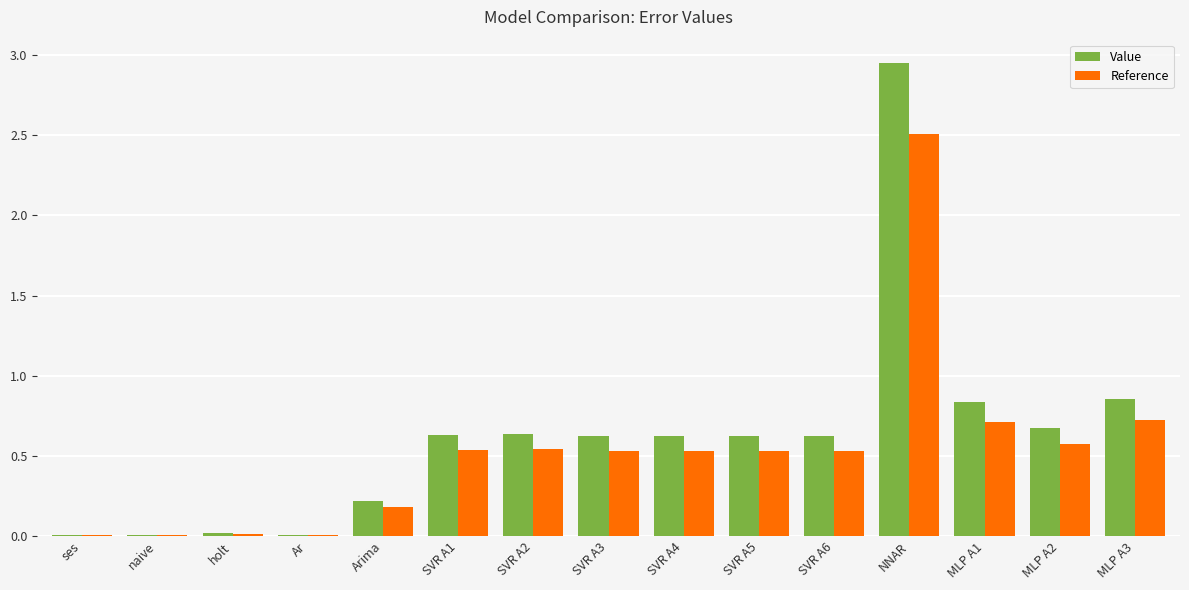

Count the number of data series in this chart.

2